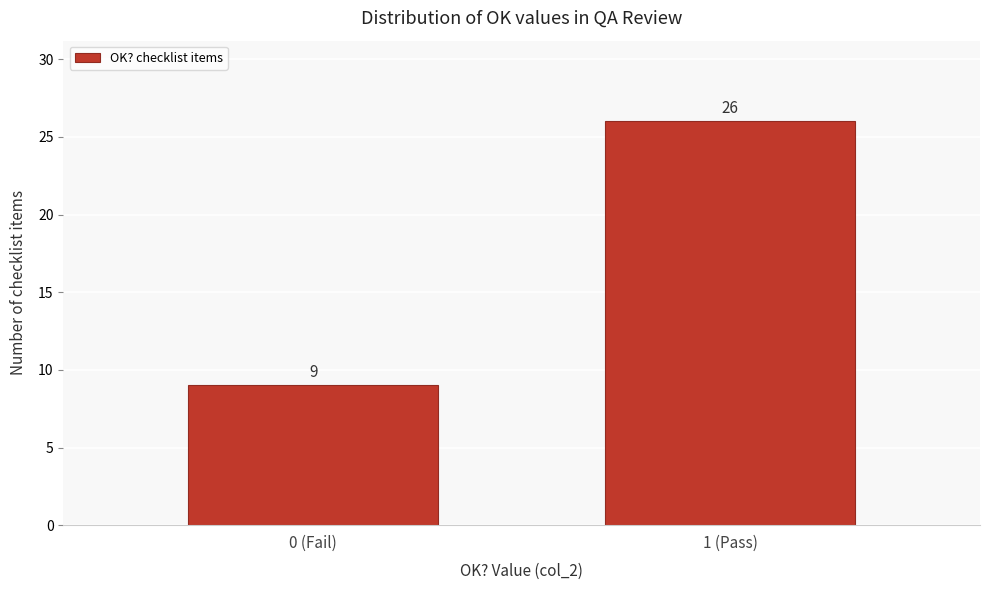

Reading left to right, list all the values displayed in this chart.

0 (Fail)=9	1 (Pass)=26